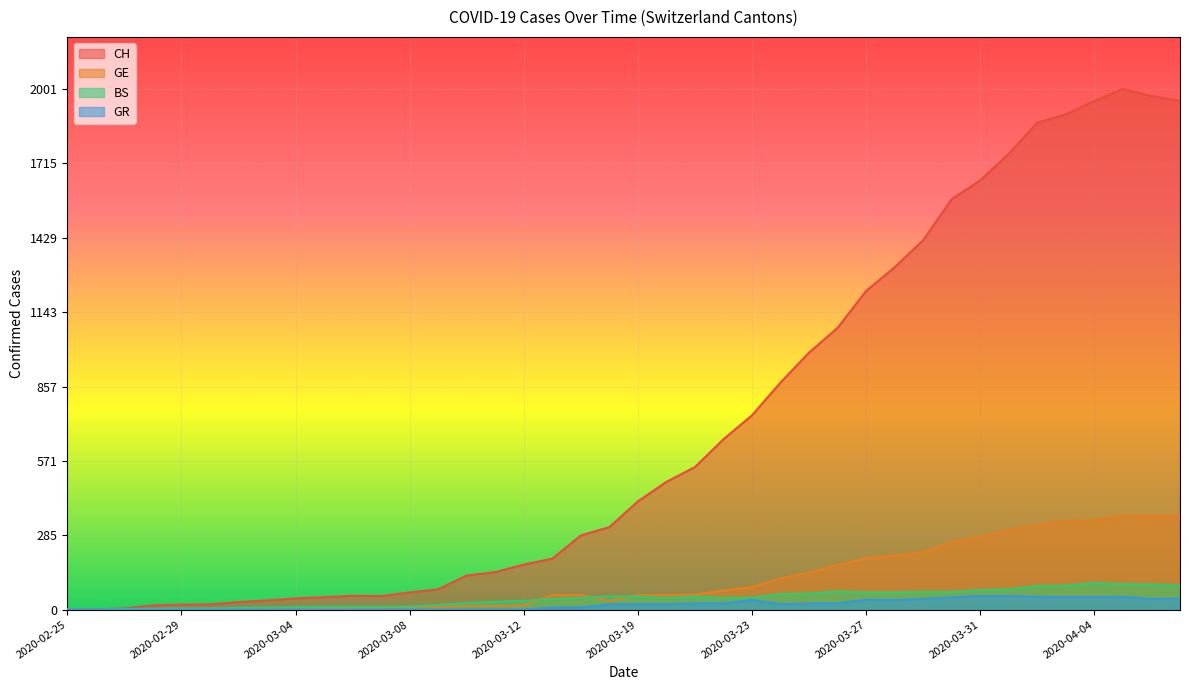

Is it true that BS equals 93 at 2020-04-07?

True